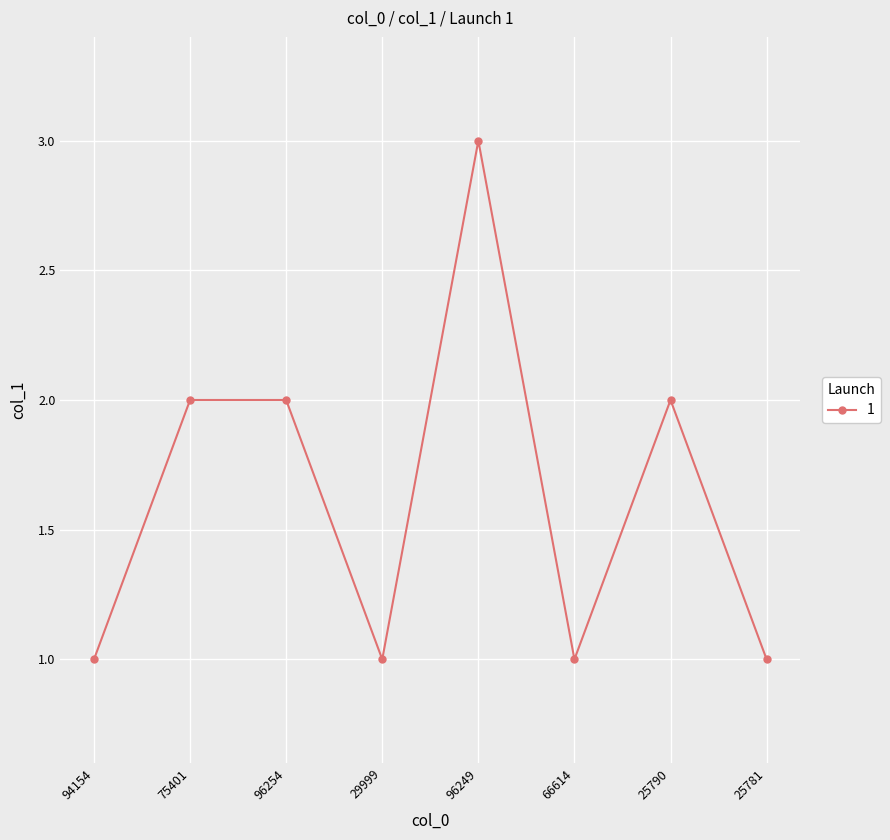

How many values are below 2?

4